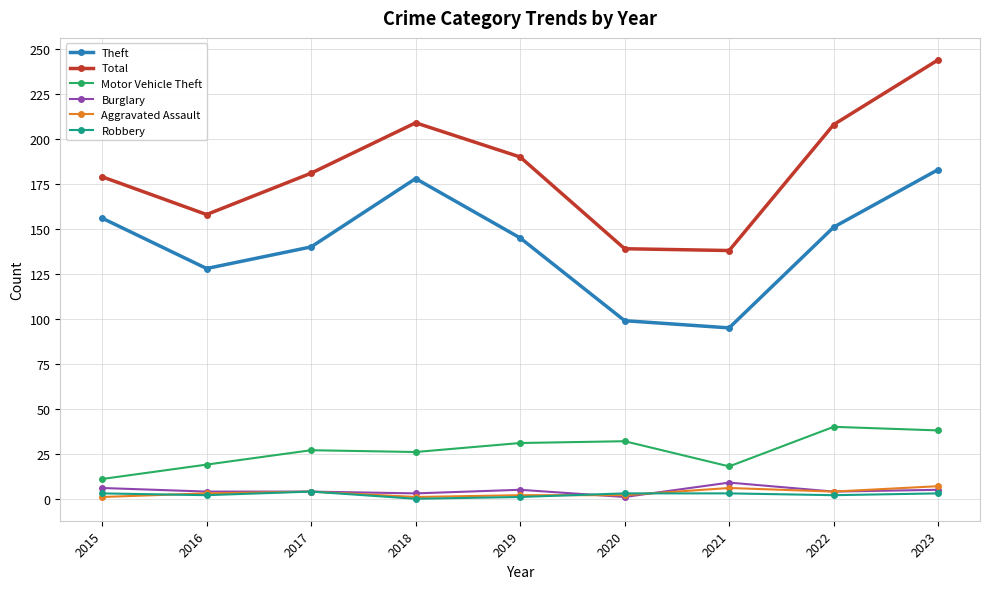

True or false: Total has a value of 181 at 2017.

True